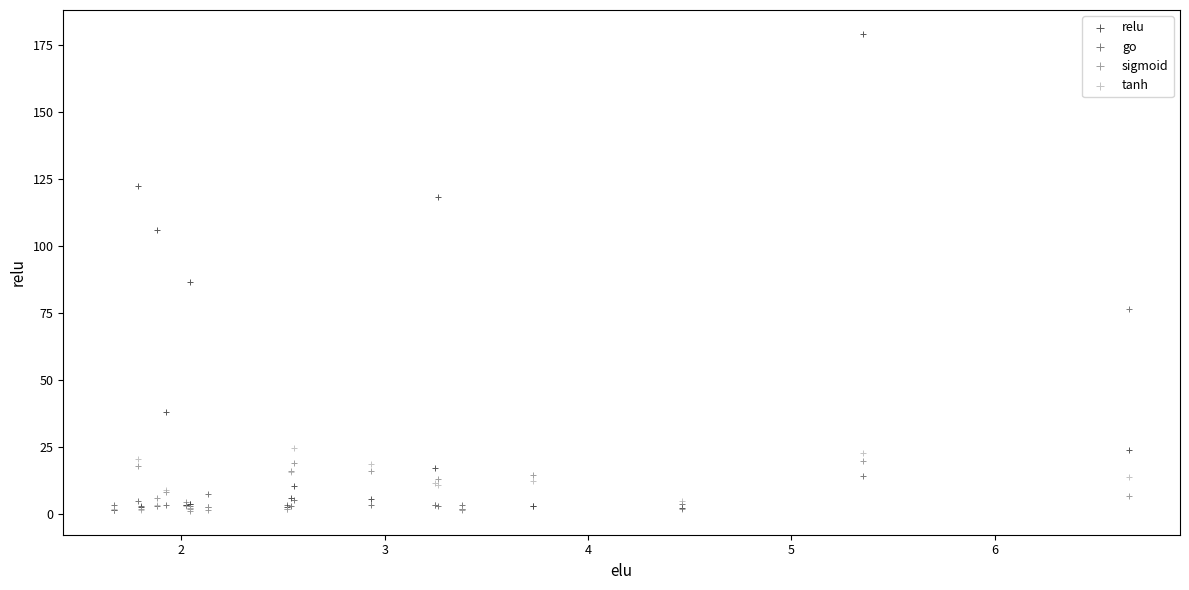

Across all series, what Y value is closest to 90?

86.7